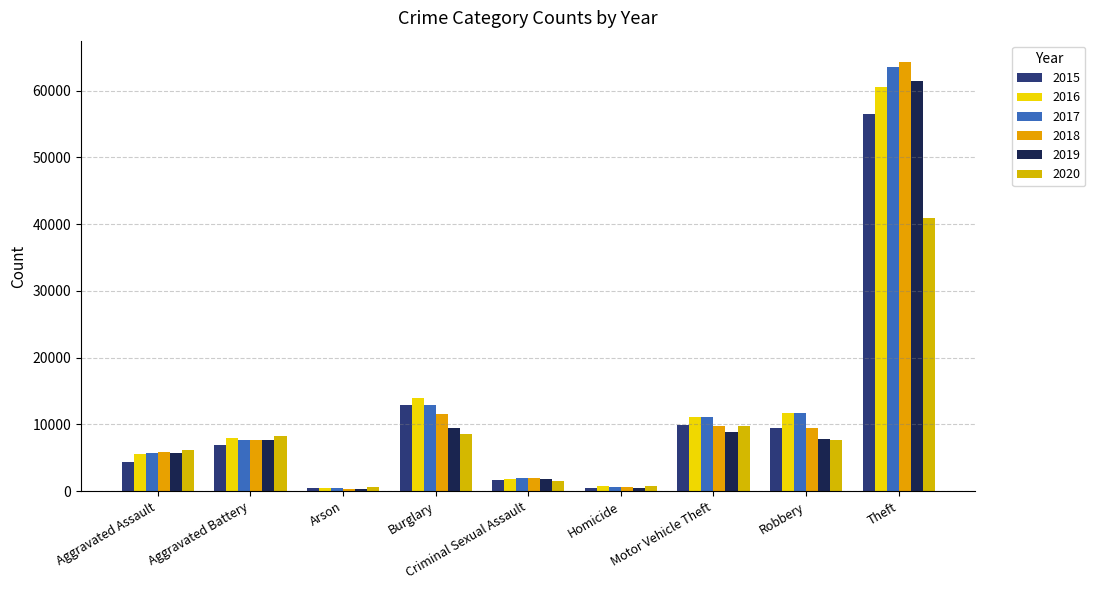

What is the sum of the 2016 values at Arson and Motor Vehicle Theft?

11570